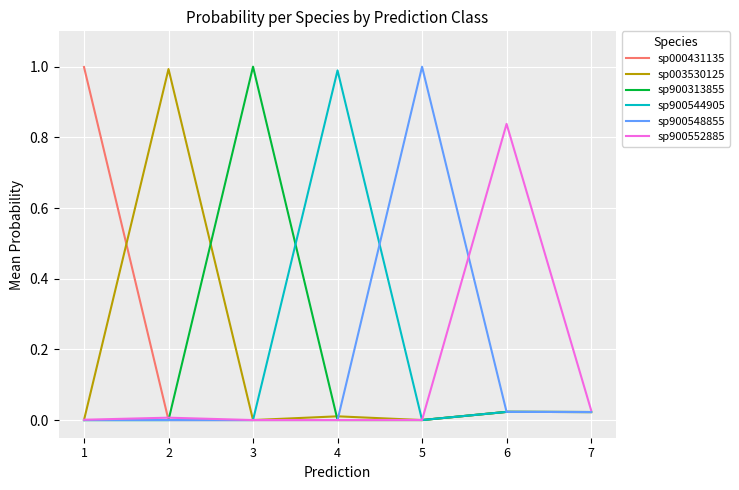

What is the greatest value displayed?

1.0